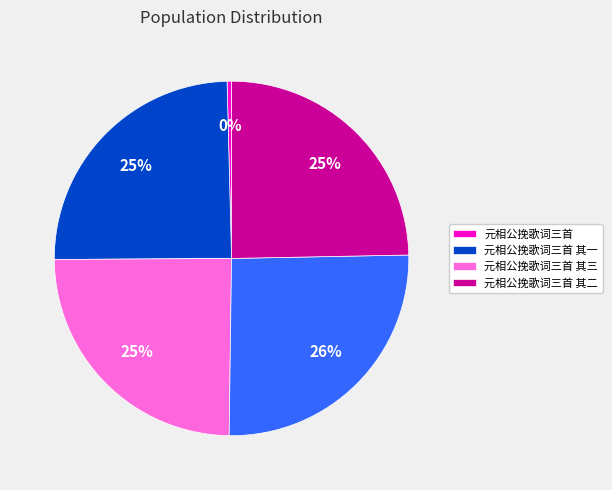

Is there any slice that represents more than half of the pie?

No